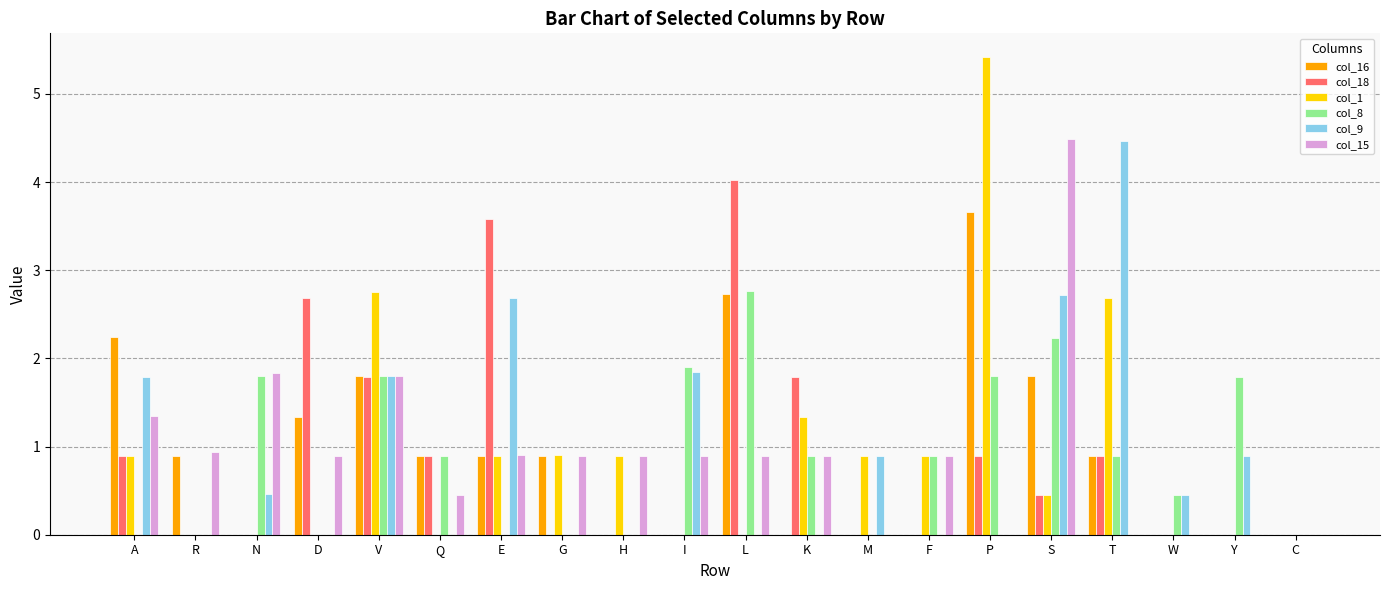

What is the total value across all series at Q?

3.1